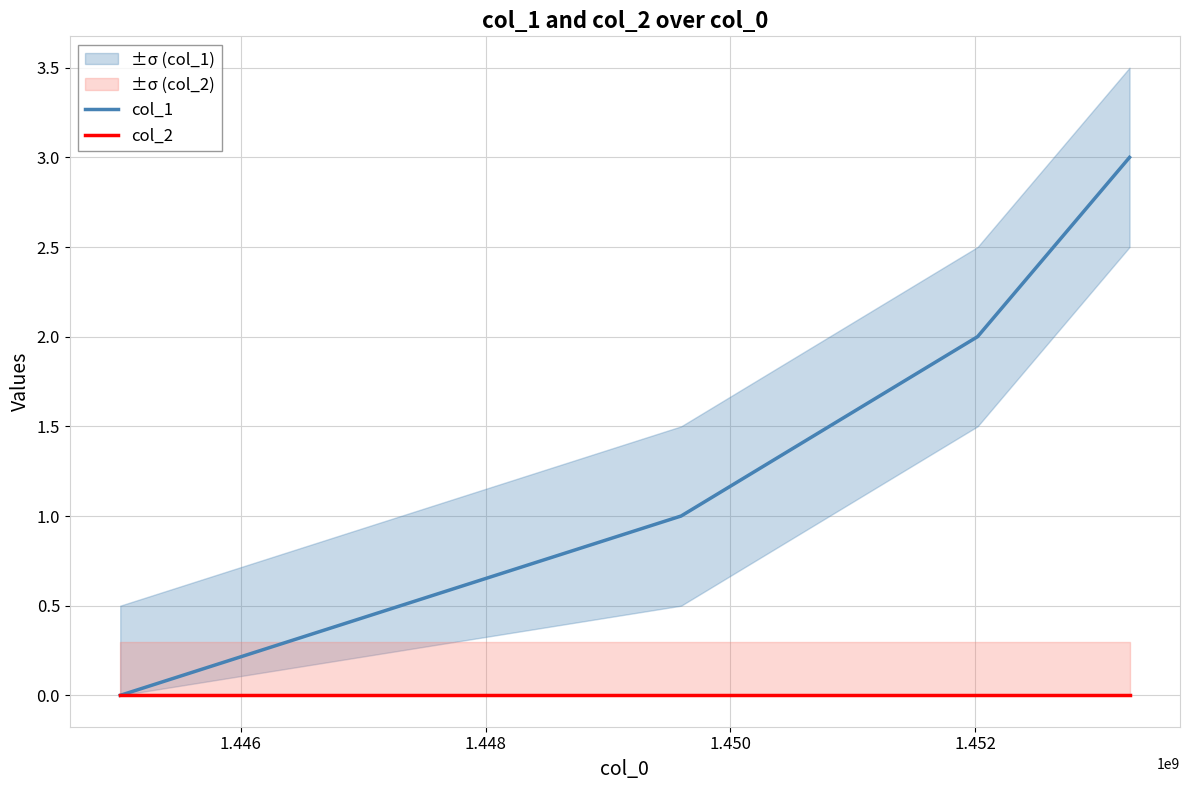

Does the chart have visible grid lines?

Yes